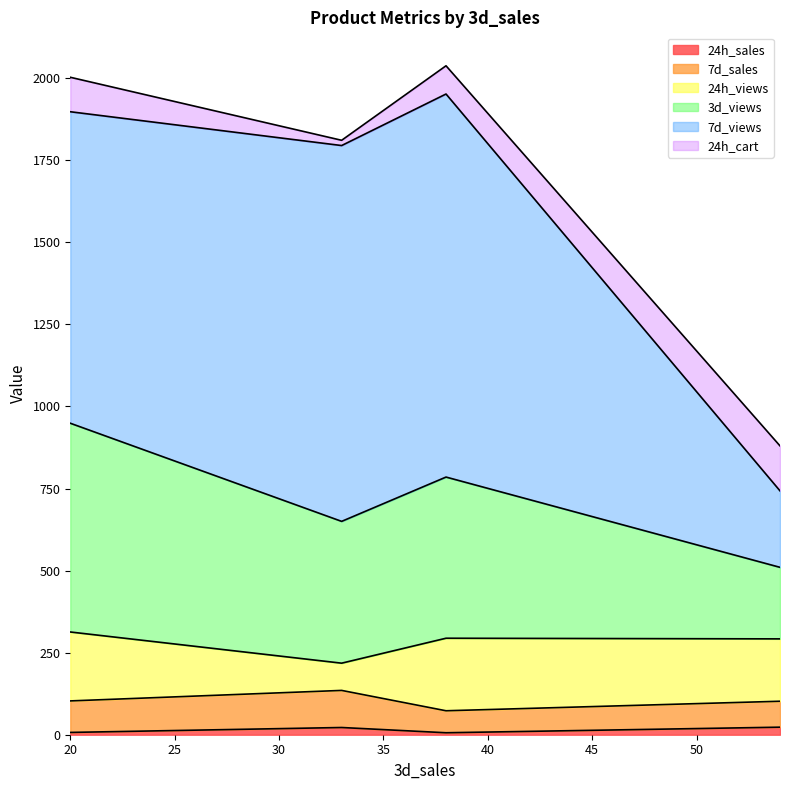

True or false: 7d_sales and 7d_views cross at least once.

False